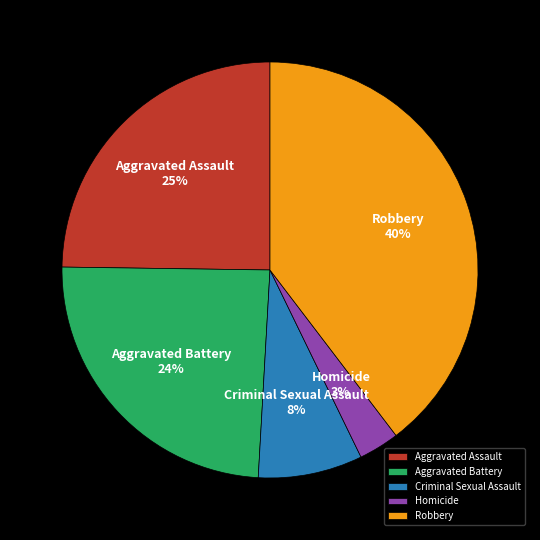

Count the number of slices in the pie.

5